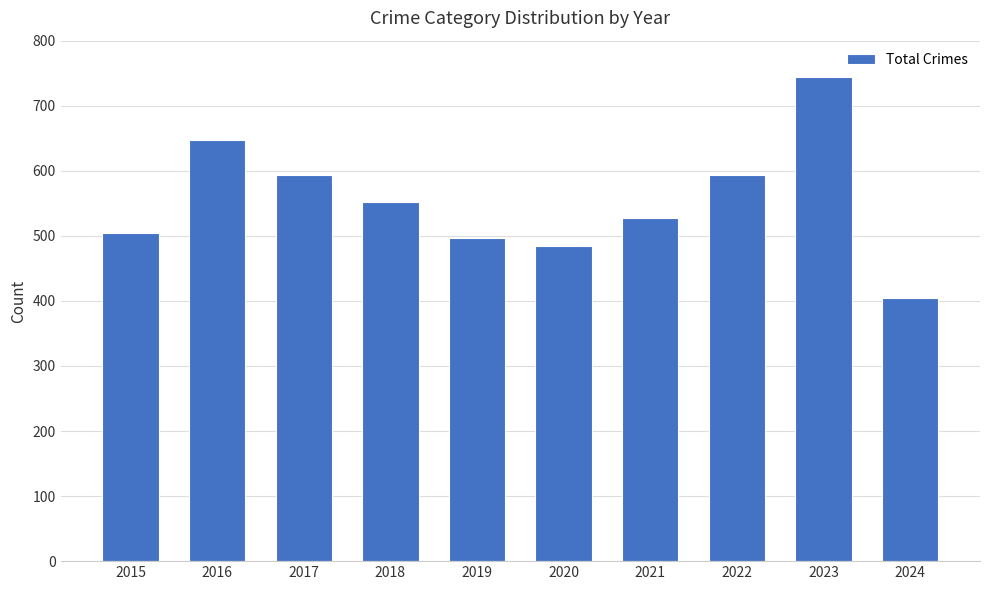

What is the difference between the maximum and second lowest values?

259